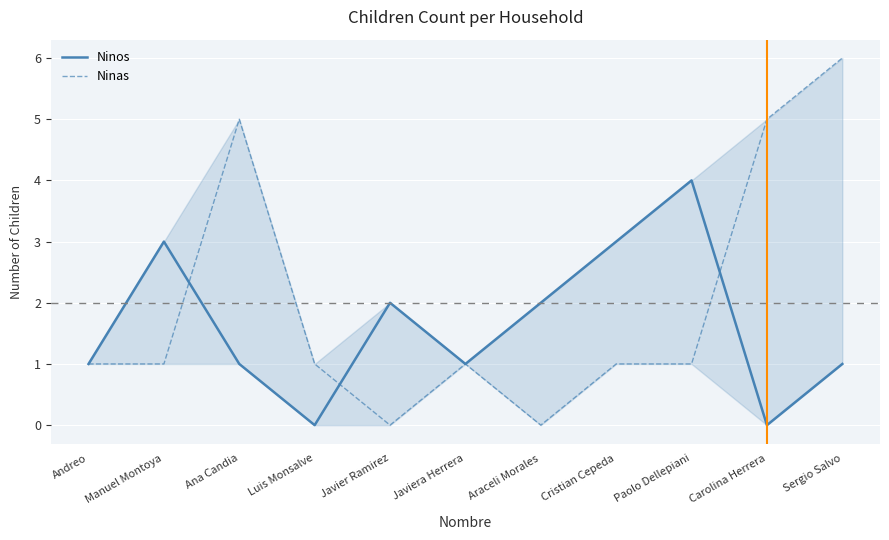

List the labels in order of Ninas value, smallest first.

Javier Ramirez, Araceli Morales, Andreo, Manuel Montoya, Luis Monsalve, Javiera Herrera, Cristian Cepeda, Paolo Dellepiani, Ana Candia, Carolina Herrera, Sergio Salvo